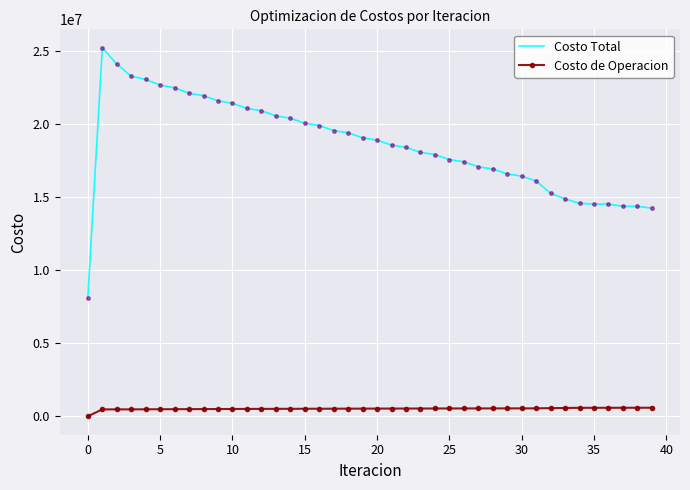

What is the greatest value displayed?

25198577.1